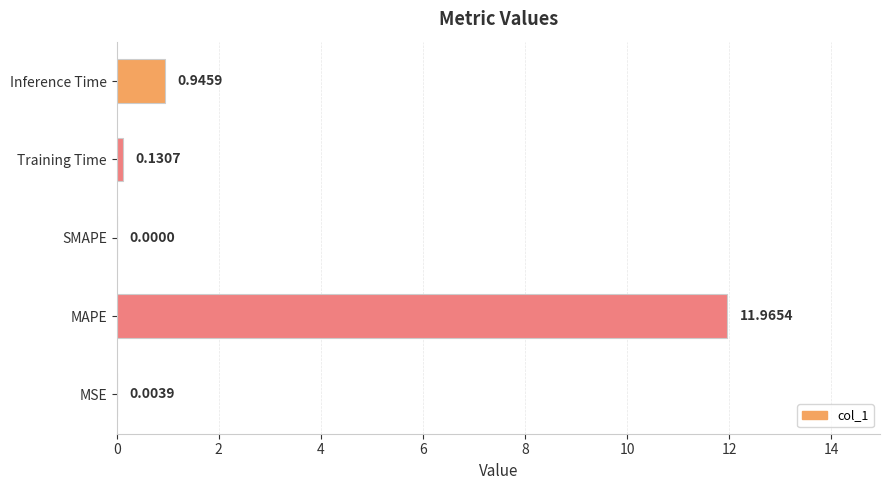

Are the bars horizontal?

Yes